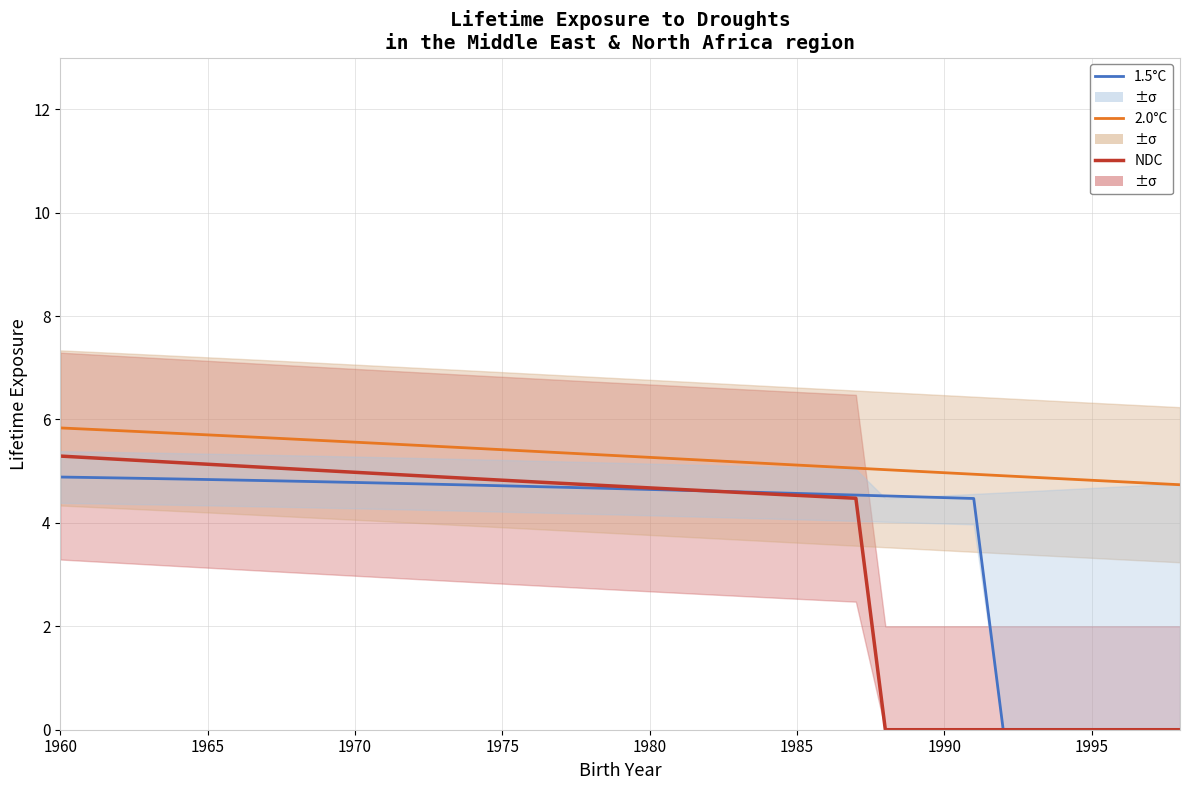

At how many categories does at least one series exceed 0?

39